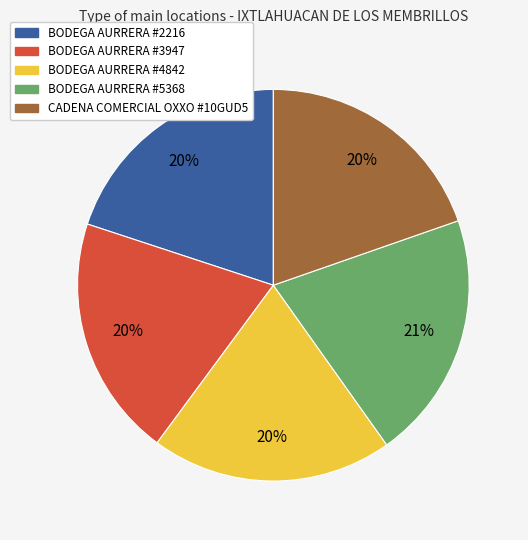

What is the largest slice in the pie chart?

BODEGA AURRERA #5368